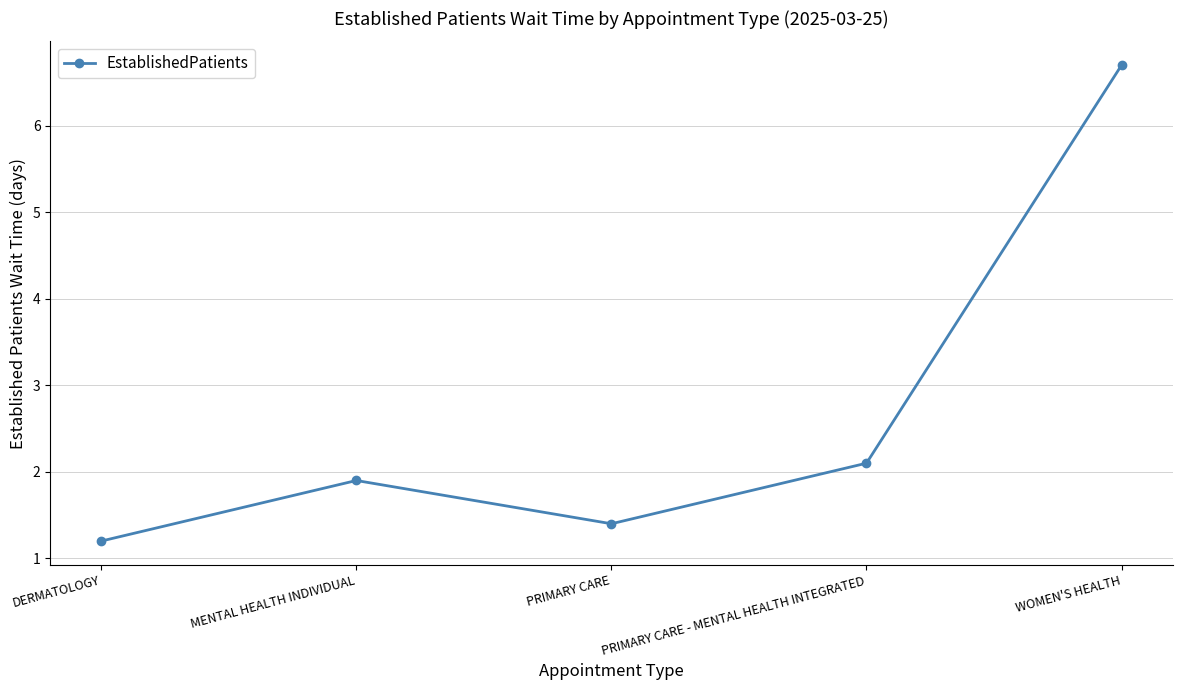

What is the label of the 4th point from the right?

MENTAL HEALTH INDIVIDUAL